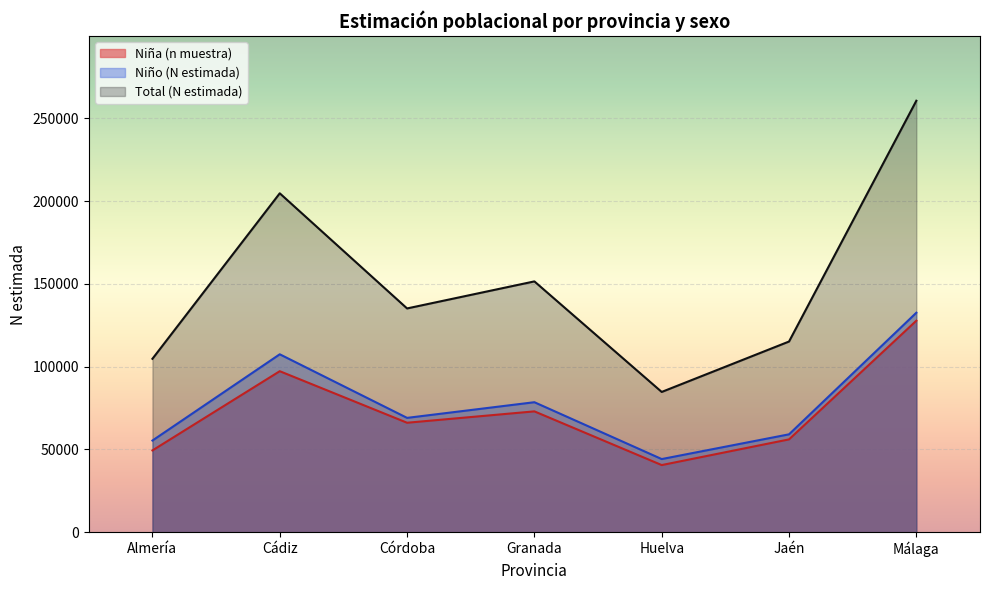

Which series has the largest total across all categories?

Total (N estimada)